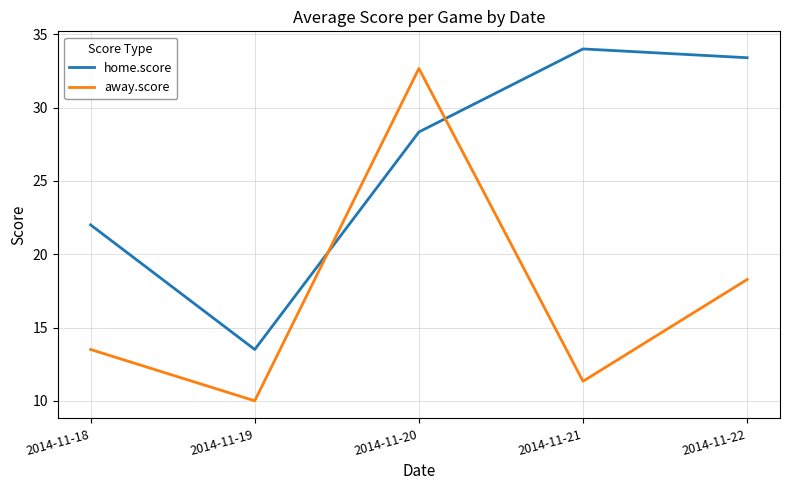

Where is the first local maximum for away.score?

2014-11-20